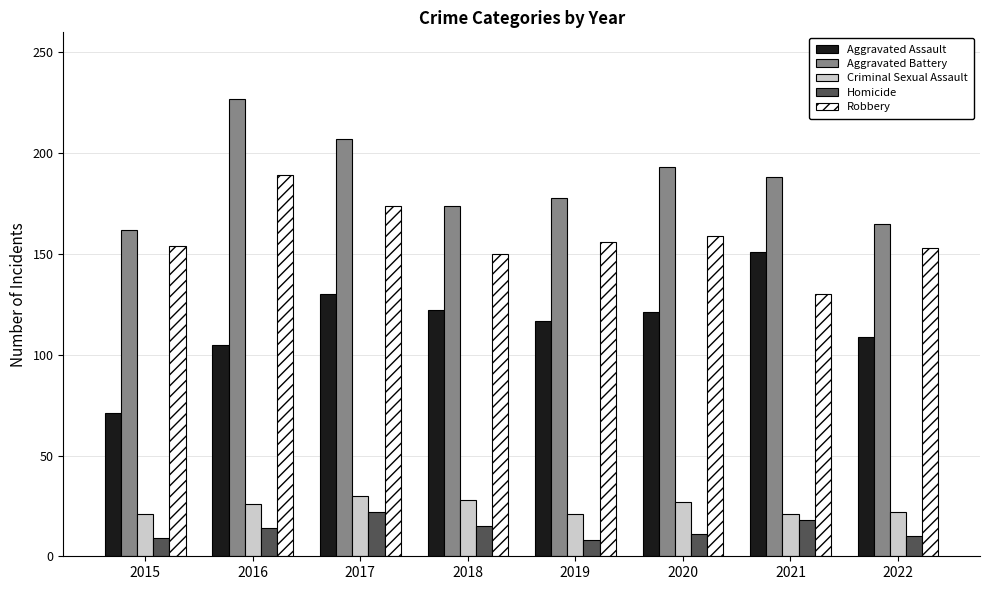

Which series has the largest range (max minus min)?

Aggravated Assault